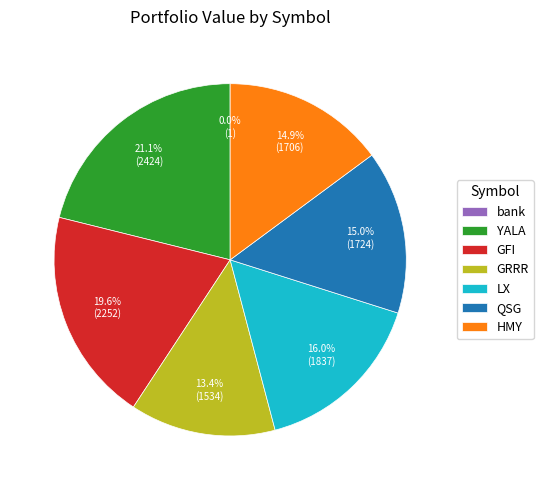

Is there any slice that represents more than half of the pie?

No